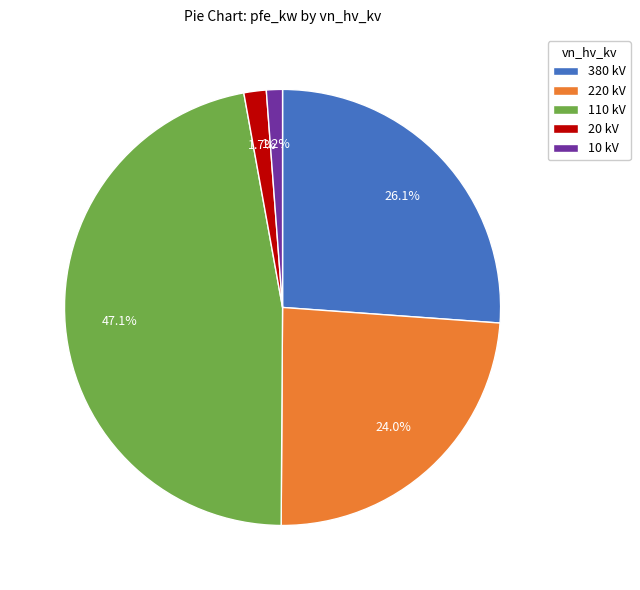

Which slice is the largest?

110 kV